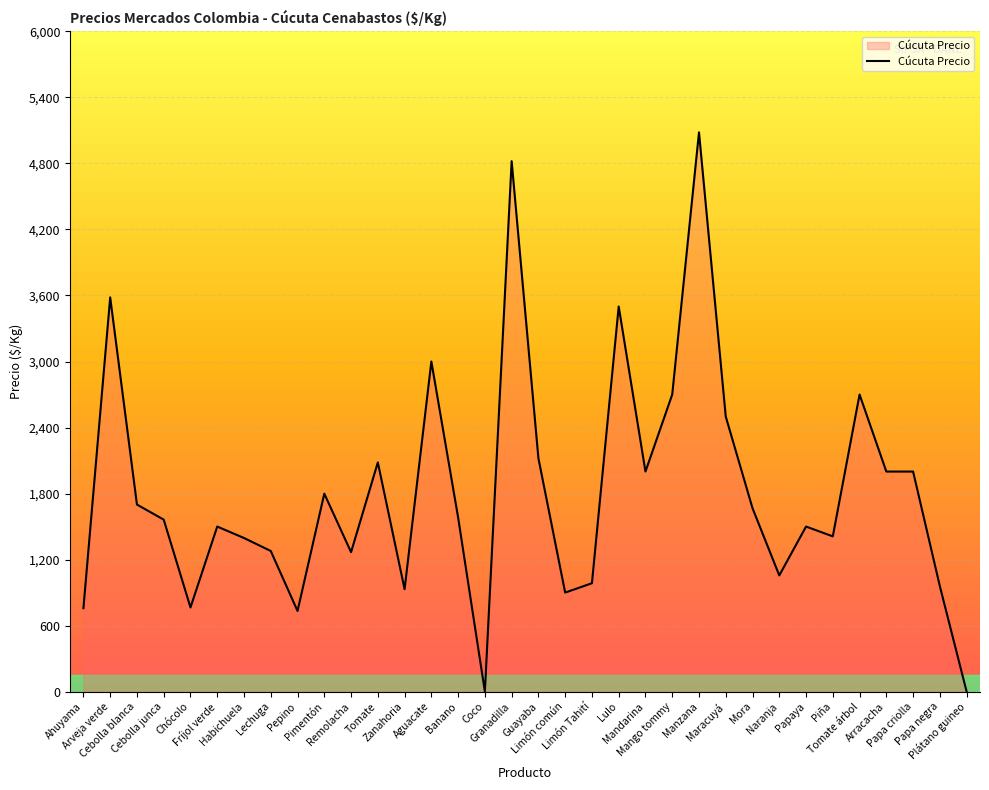

What is the greatest value displayed?

5083